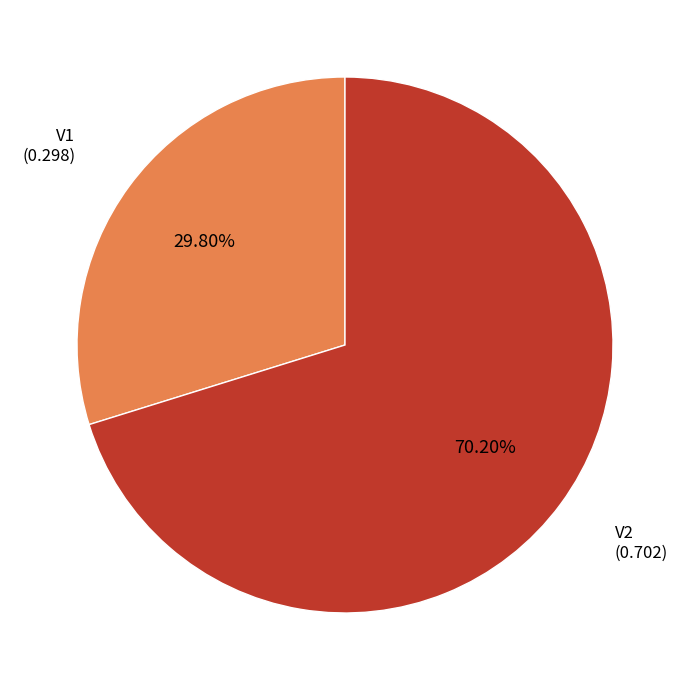

Is it true that V1 is 36% of the pie?

False